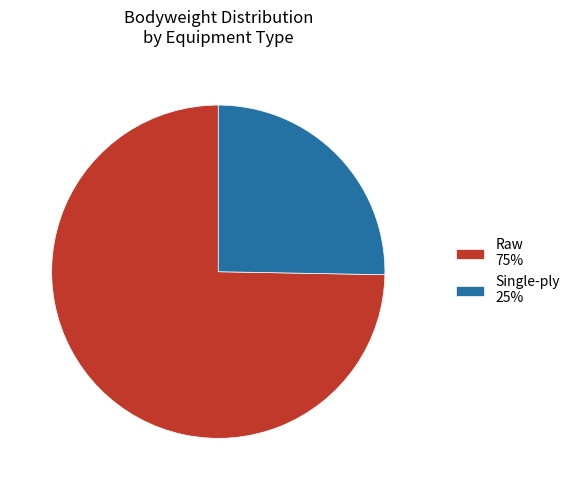

What is the ratio of the value at Single-ply 25% to the value at Raw 75%?

0.3